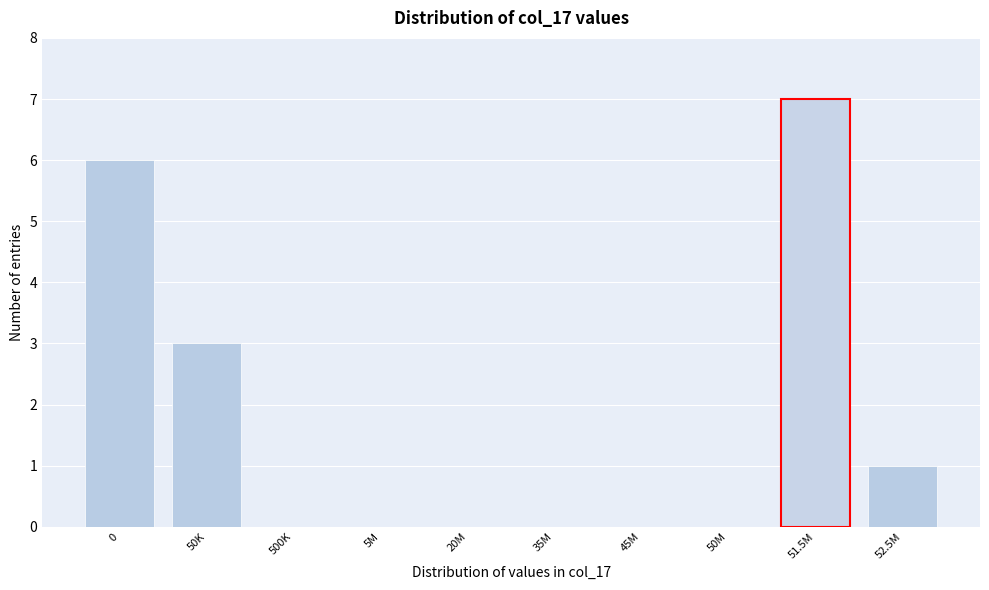

Reading left to right, what are all the values shown in this chart?

0=6	50K=3	500K=0	5M=0	20M=0	35M=0	45M=0	50M=0	51.5M=7	52.5M=1